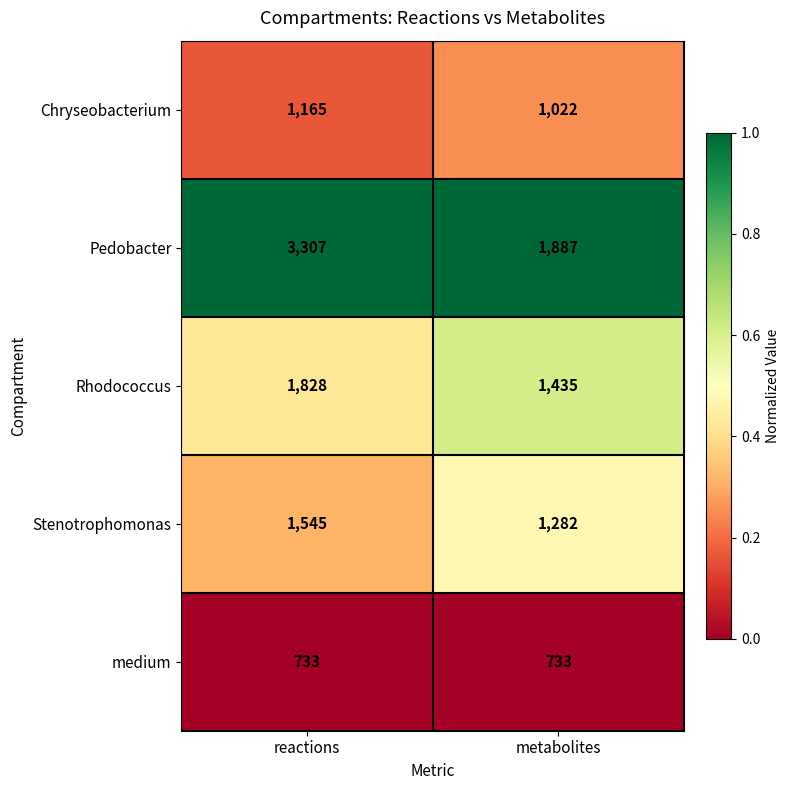

Count the number of categories in the chart.

2